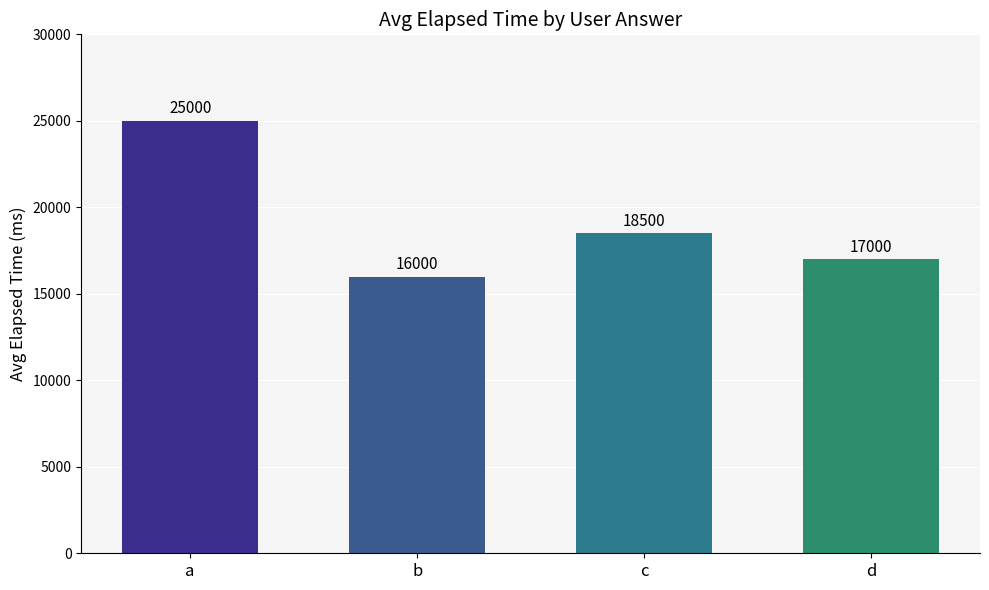

What is the greatest value displayed?

25000